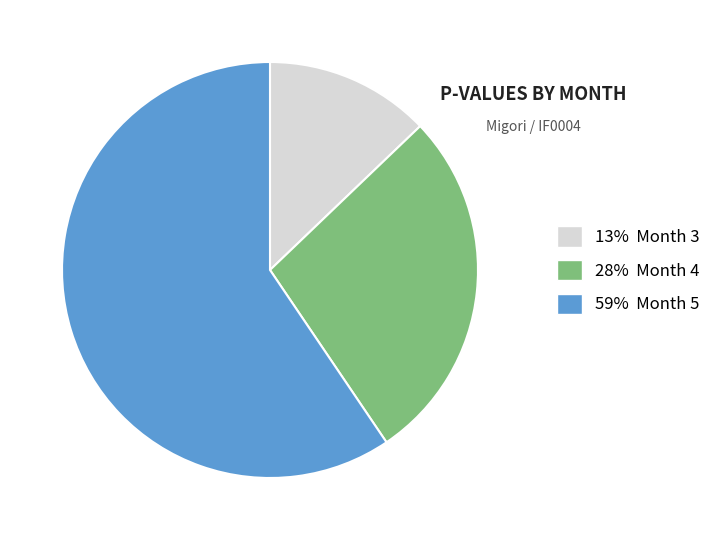

Which has a higher value, 13% Month 3 or 59% Month 5?

59% Month 5